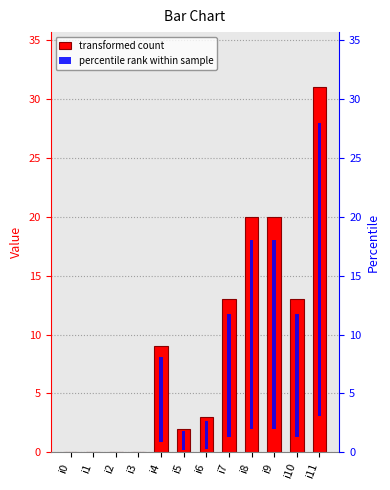

Where does the col_1 series first go above 9?

i7